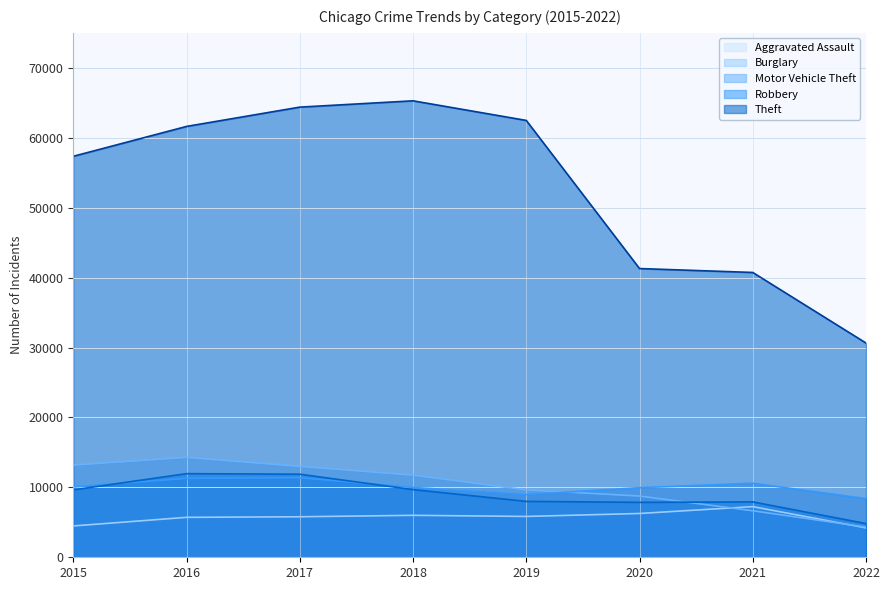

True or false: Motor Vehicle Theft and Burglary cross at least once.

True